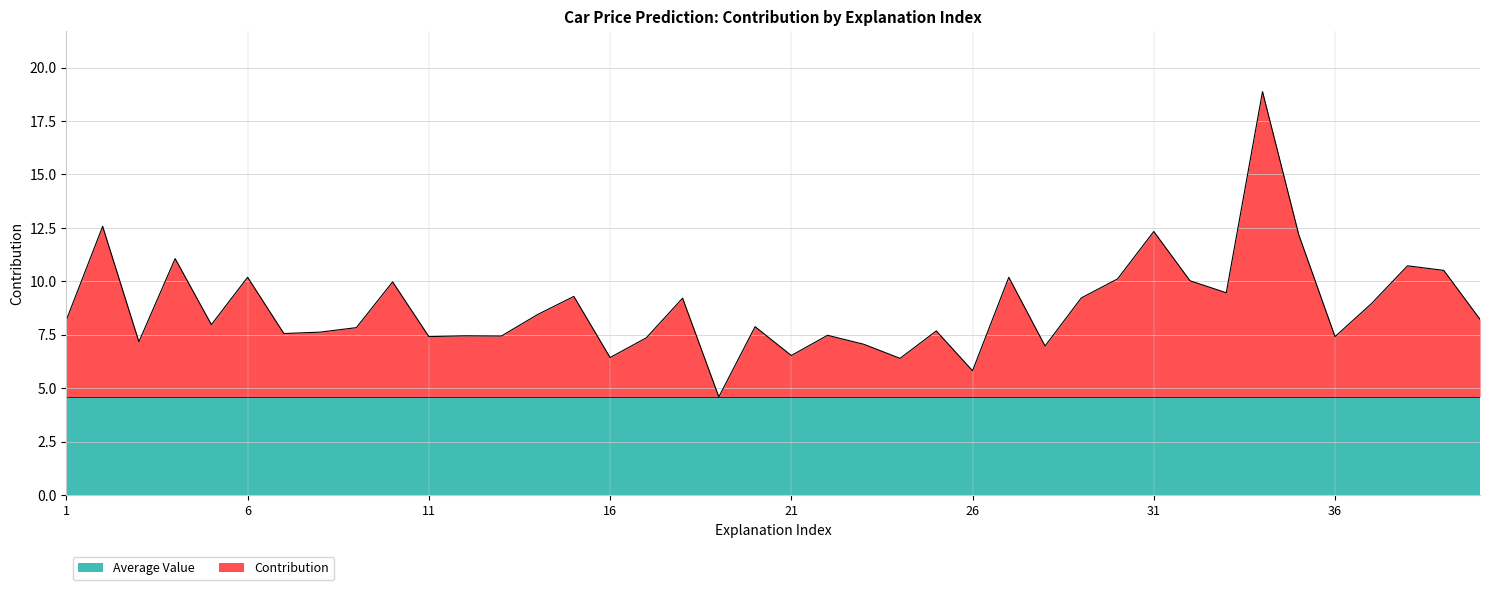

What is the sum of the values at 18 and 39?

19.7